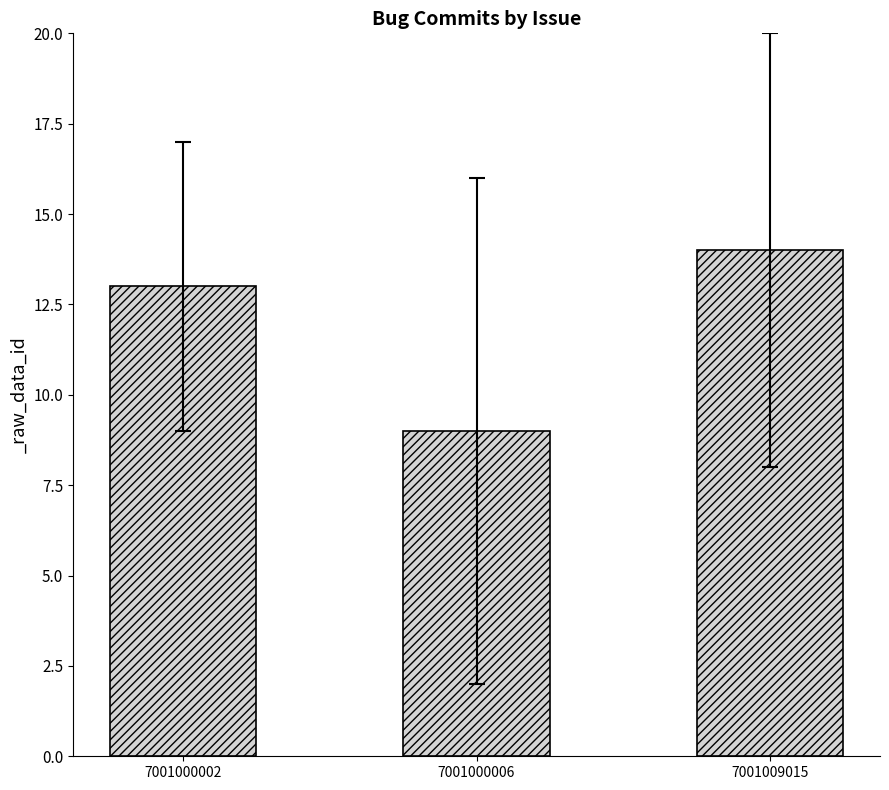

Reading left to right, list all the values displayed in this chart.

7001000002=13	7001000006=9	7001009015=14